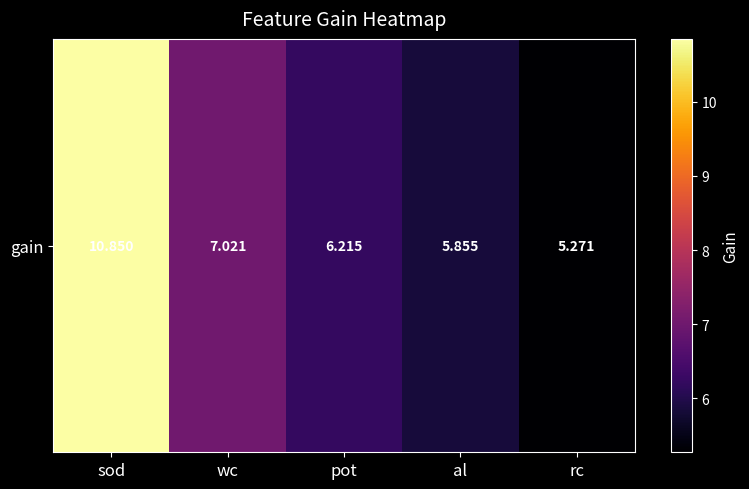

Reading right to left, list all the values displayed in this chart.

5.3	5.9	6.2	7.0	10.8